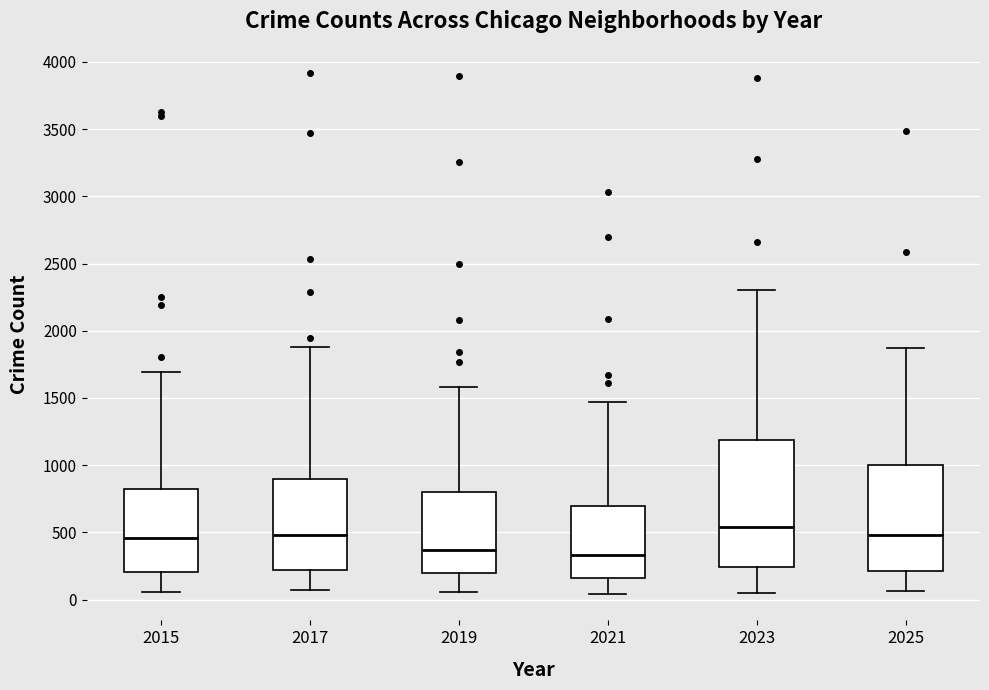

Where does the median line of the box at x = 2023 sit on the y-axis? The values are not printed on the chart, so give them approximately, as read against the axis.

550